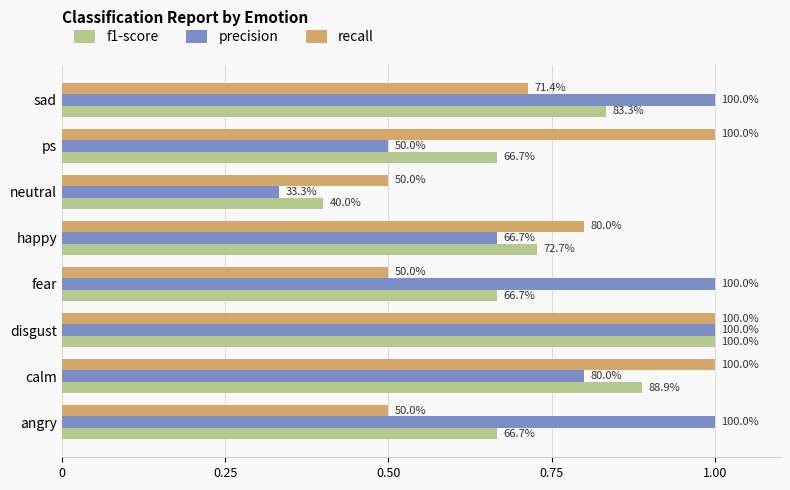

What is the value of the precision bar at the 4th from the left?

1.0